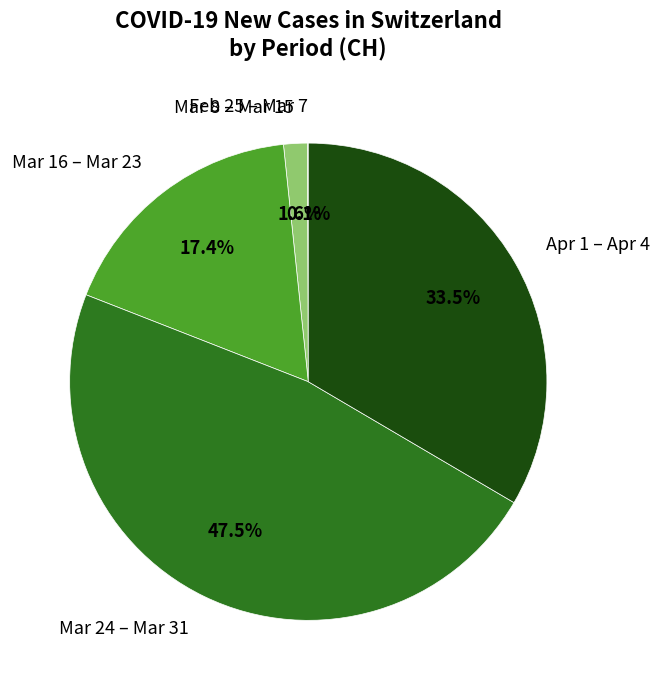

What is the largest slice in the pie chart?

Mar 24 – Mar 31